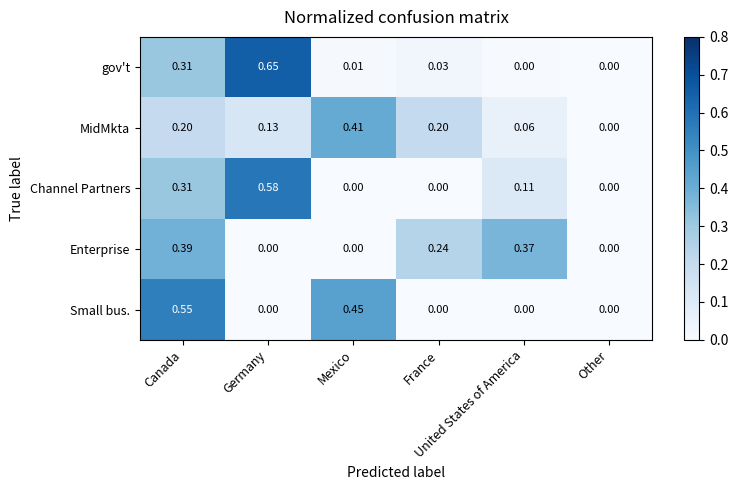

List the series in order of their peak value, lowest first.

Enterprise, MidMkta, Small bus., Channel Partners, gov't